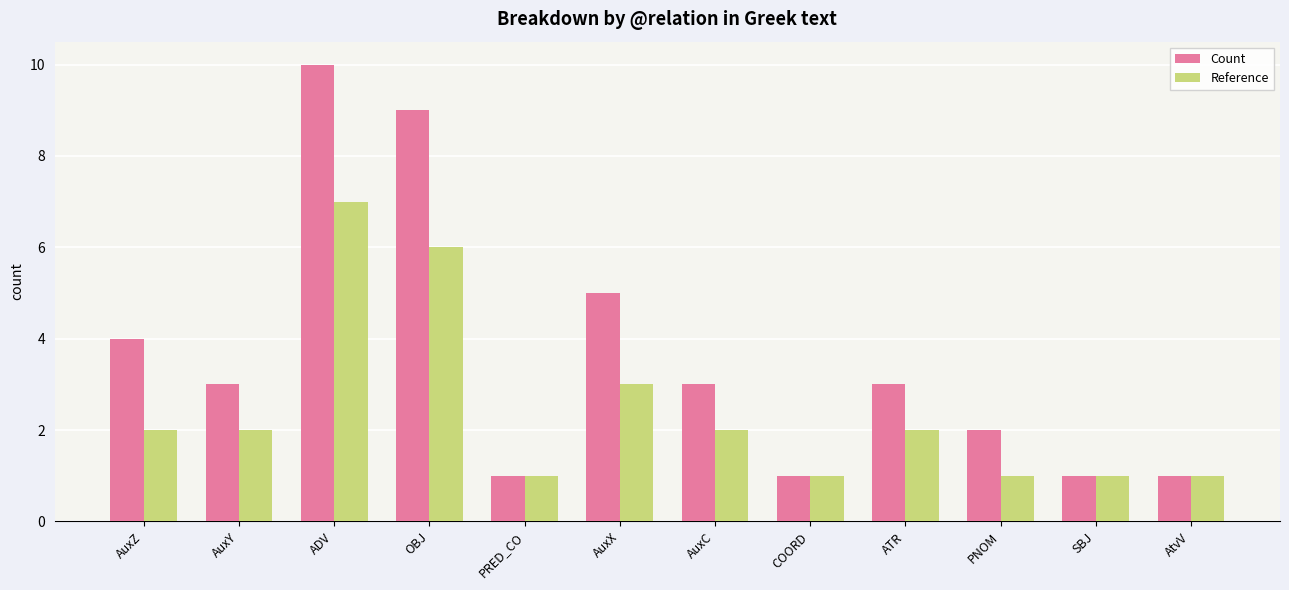

What are all the series names shown in the legend?

Count, Reference